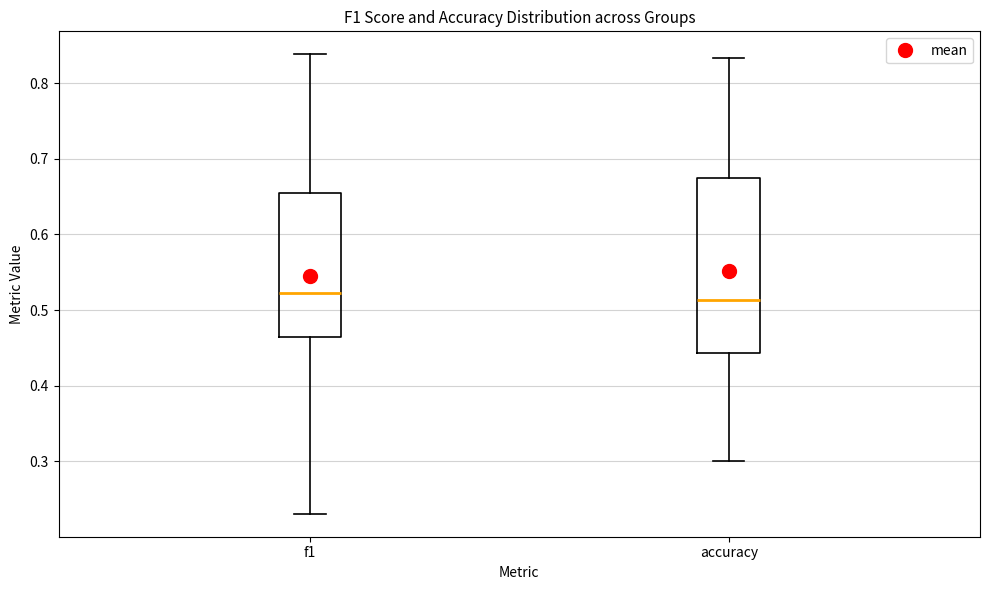

Where is the lower edge of the box for accuracy on the y-axis? The values are not printed on the chart, so give them approximately, as read against the axis.

0.44